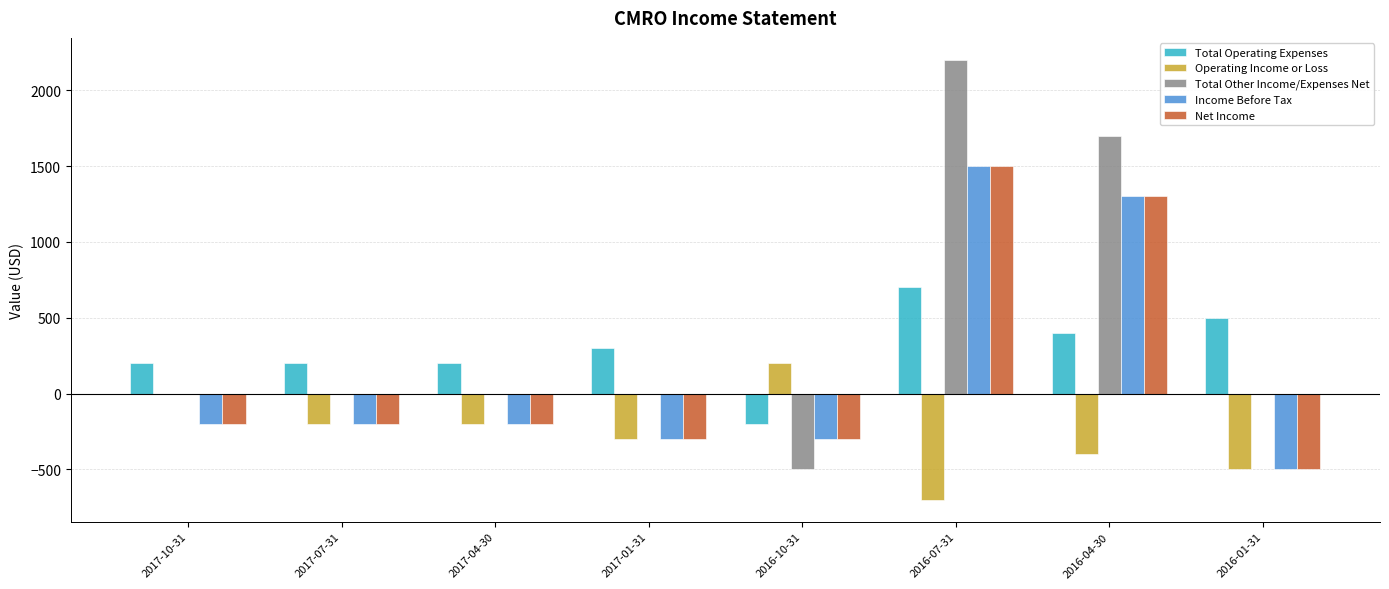

Is the value of Total Operating Expenses at 2017-01-31 greater than the value of Operating Income or Loss at 2017-07-31?

Yes